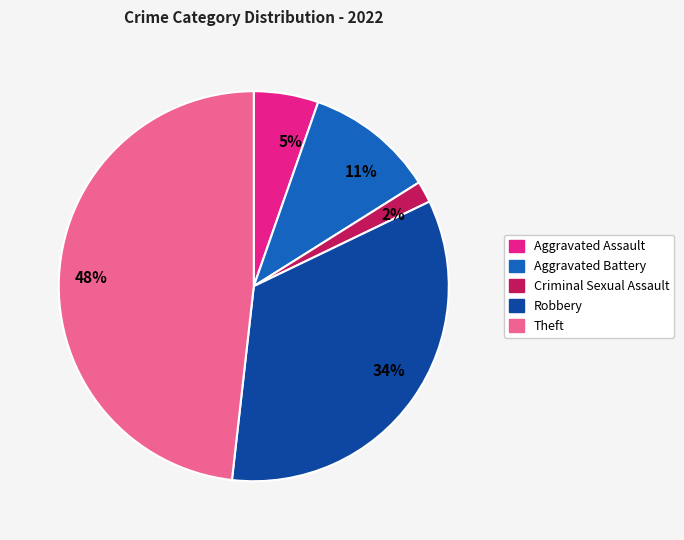

What is the smallest slice in the pie chart?

2%